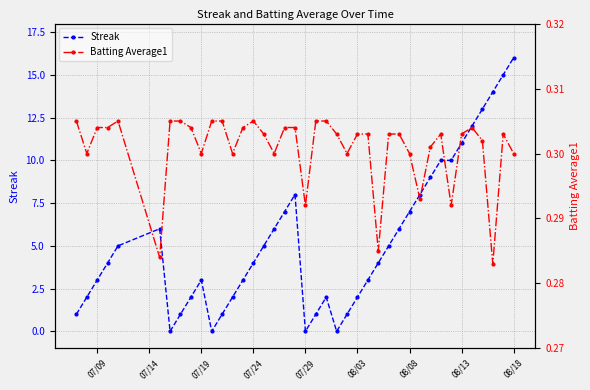

What is the value of the Streak point at the 24th from the left?

1.0